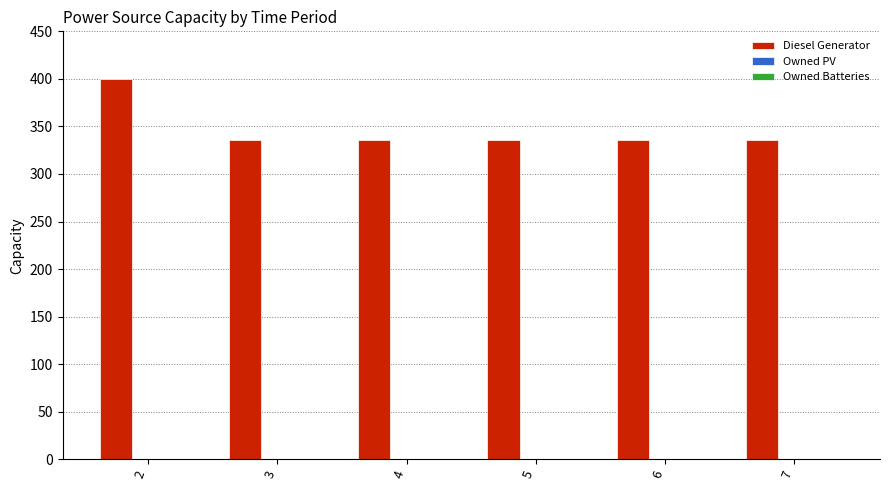

Is it true that the value at 3 is 336?

True